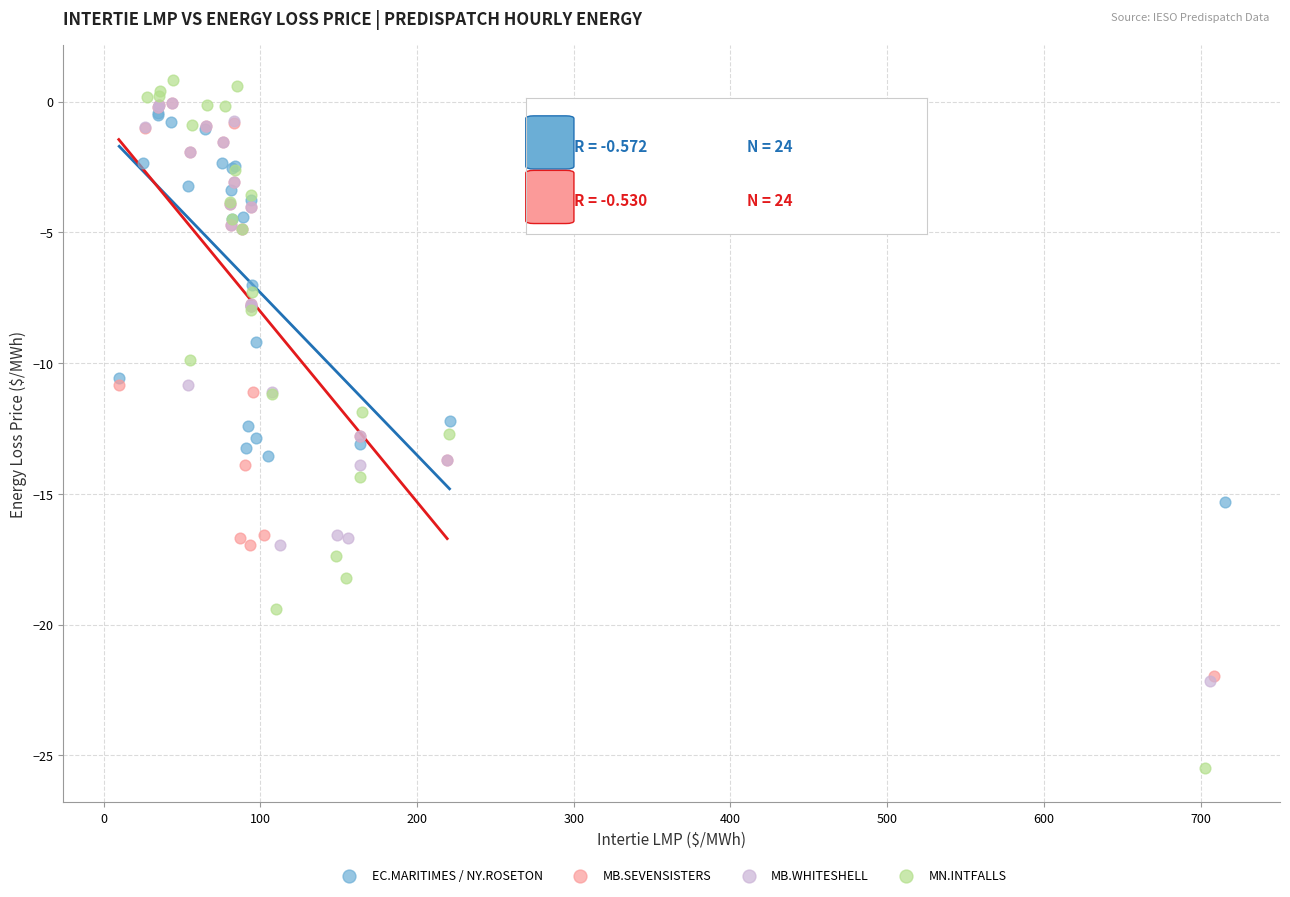

Which series contains the lowest Y value?

MN.INTFALLS